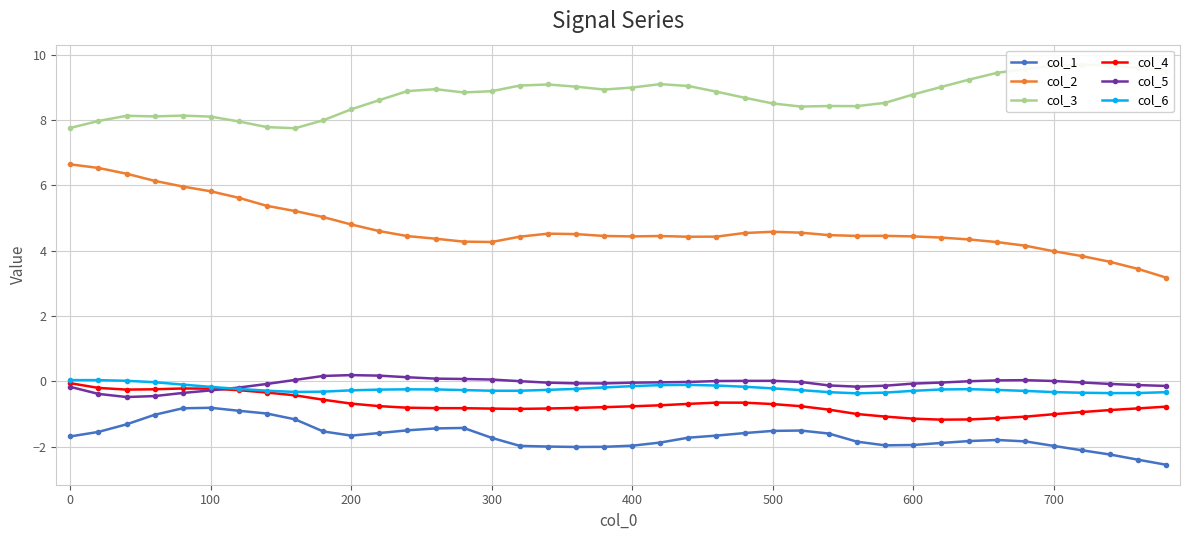

True or false: col_4 has more than 0 interior local peaks.

True